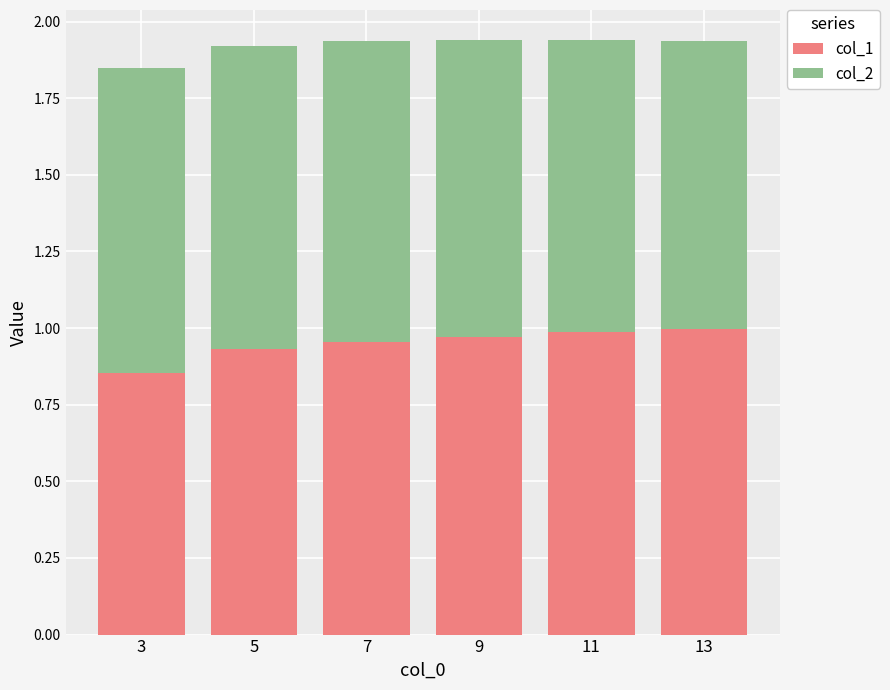

True or false: col_1 has a value of 1.6 at 9.

False